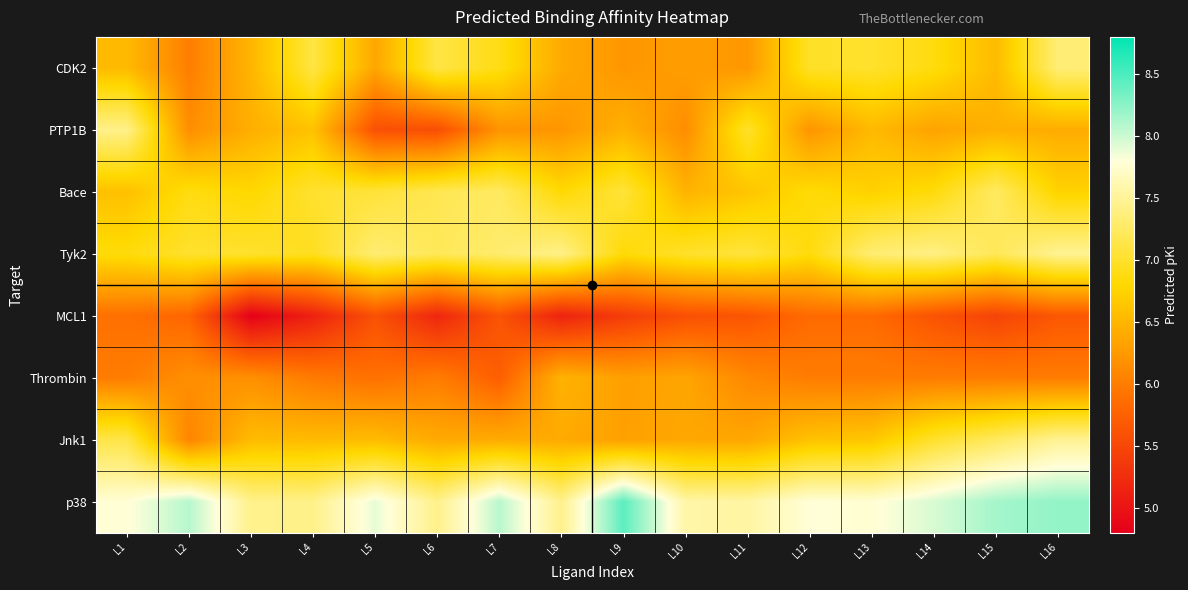

What is the greatest value displayed?

8.4